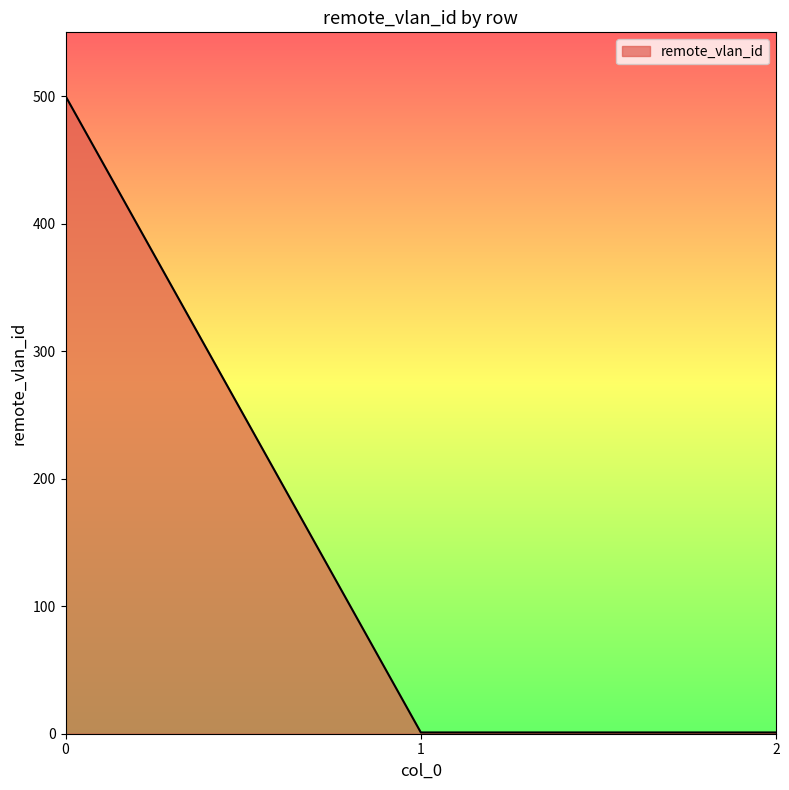

True or false: the data shows 195 at 0.

False